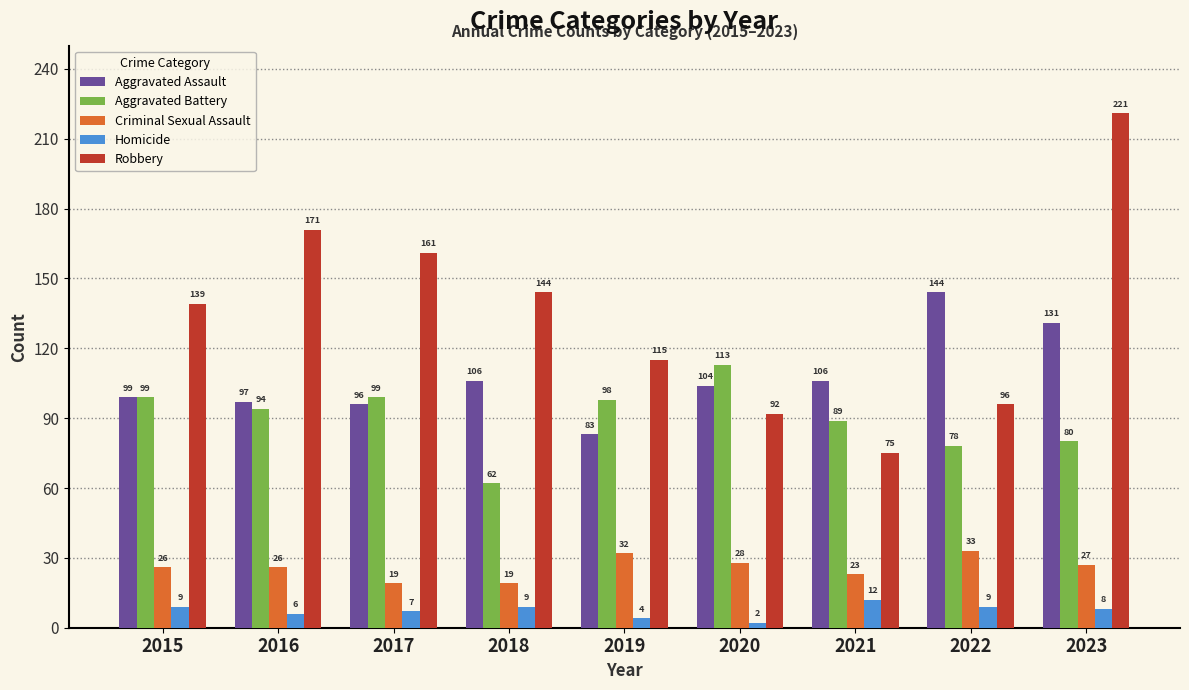

What is the sum of the Criminal Sexual Assault values at 2020 and 2022?

61